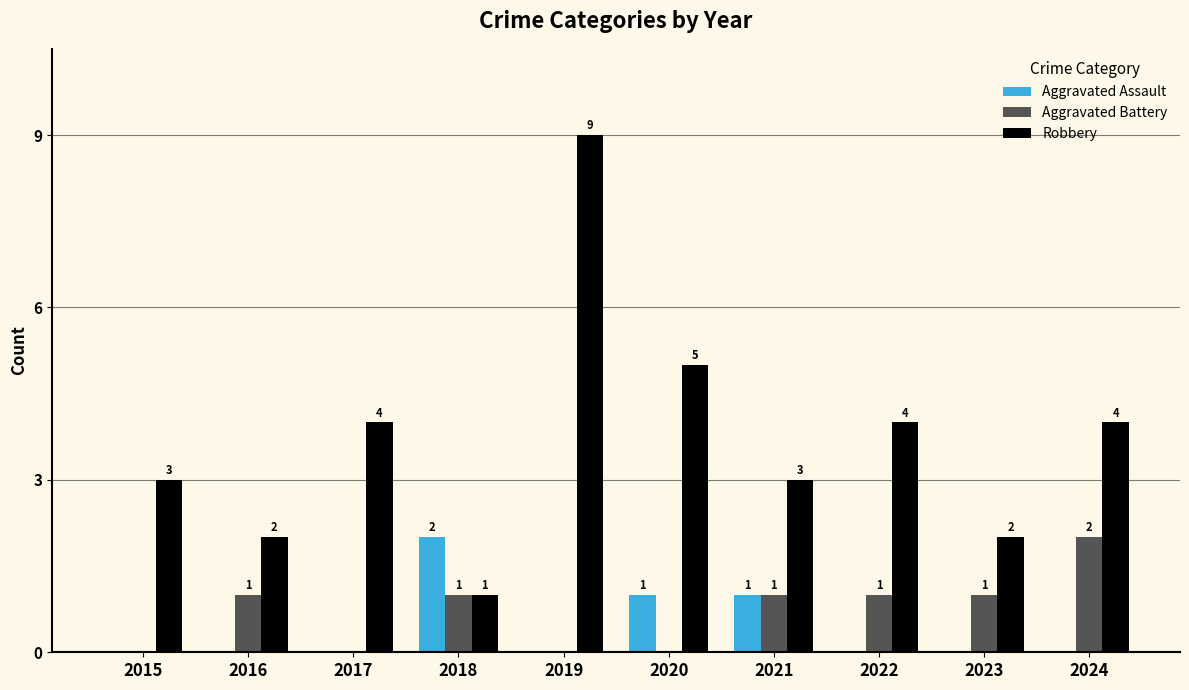

At which label does Robbery reach its peak?

2019